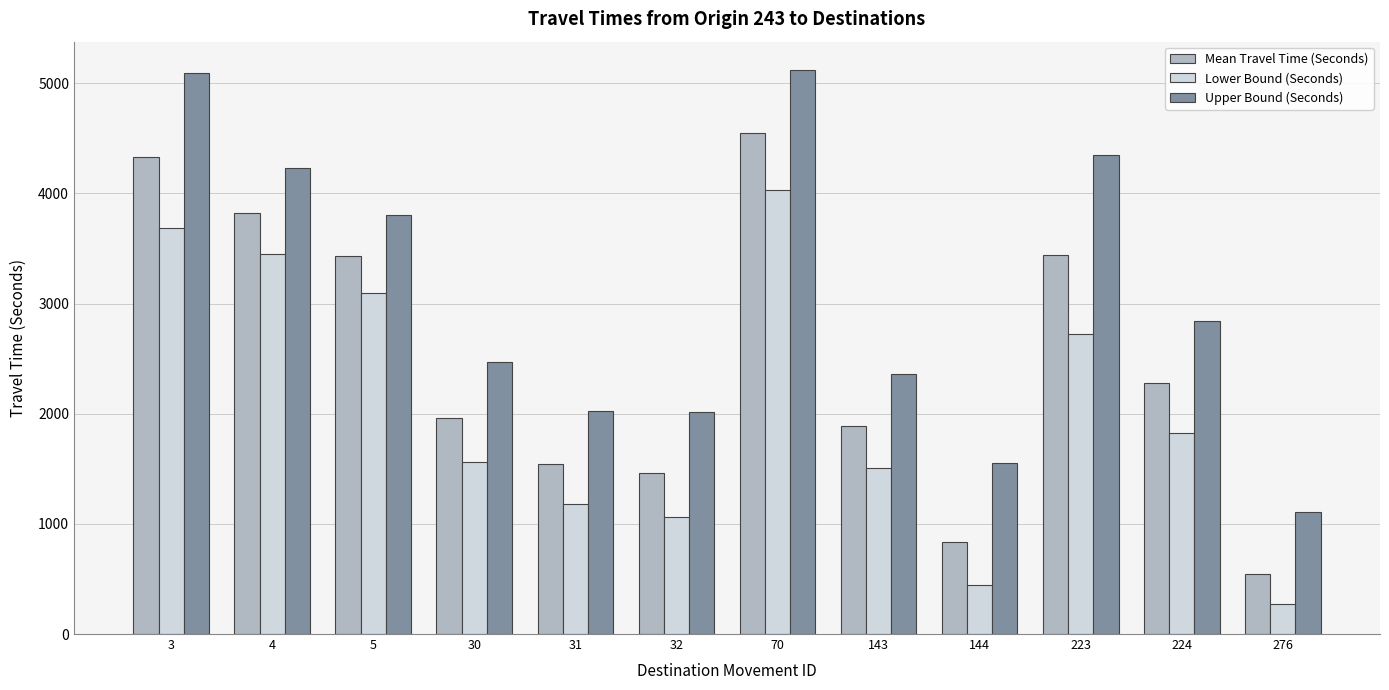

Between 31 and 144, which series saw the biggest shift?

Lower Bound (Seconds)